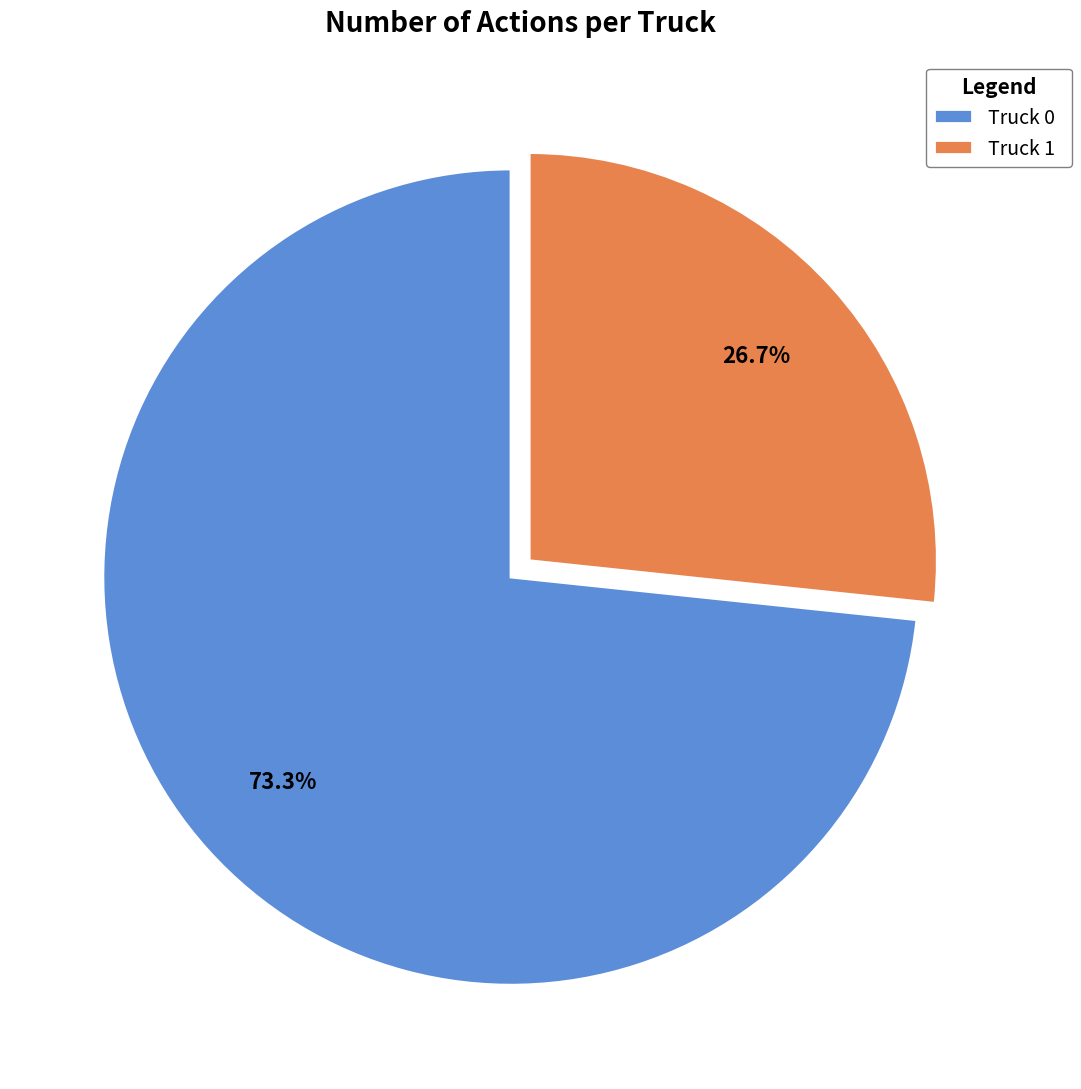

Which category has the biggest portion of the pie?

Truck 0